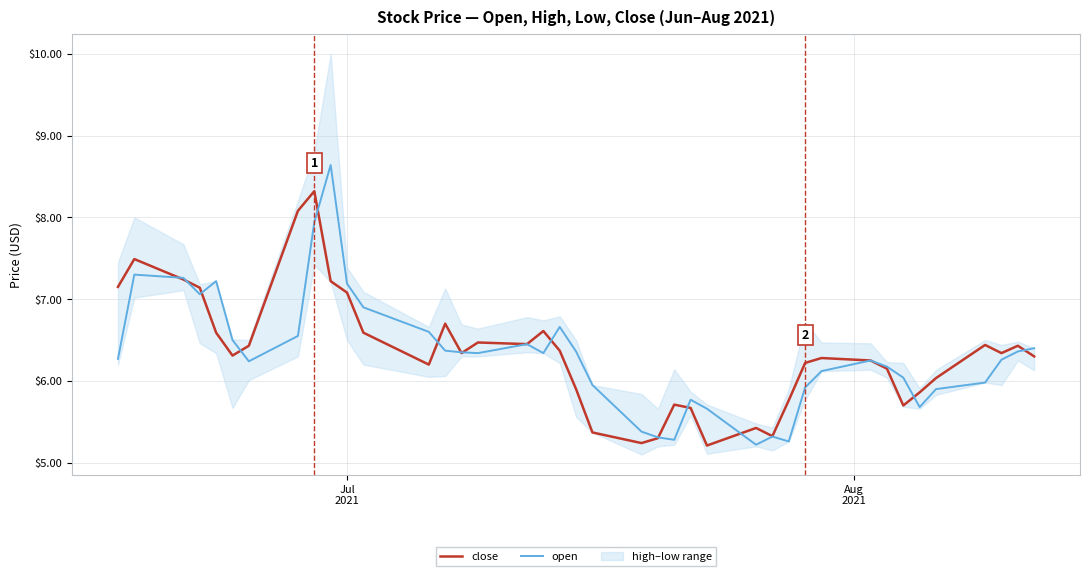

Which series has the largest range (max minus min)?

open